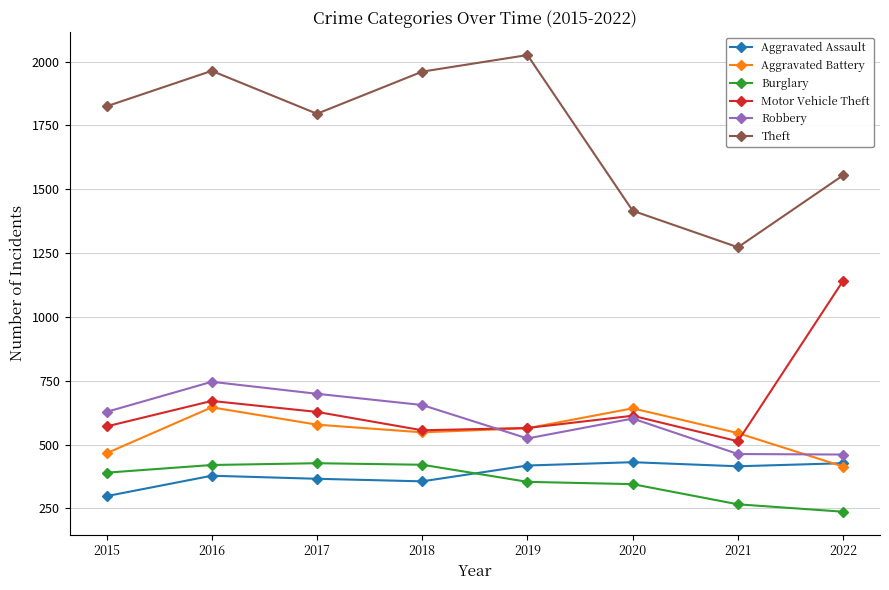

What is the value of the Theft point at the 8th from the left?

1555